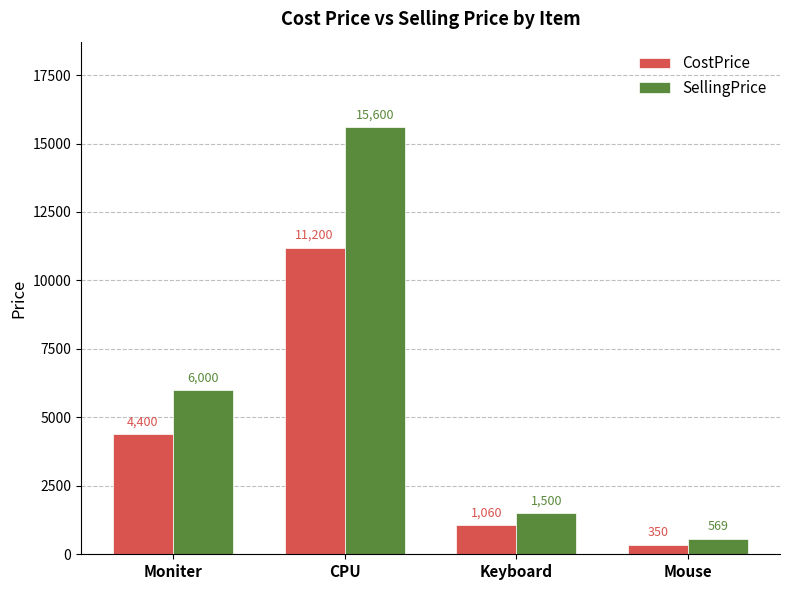

How many series are shown in this chart?

2